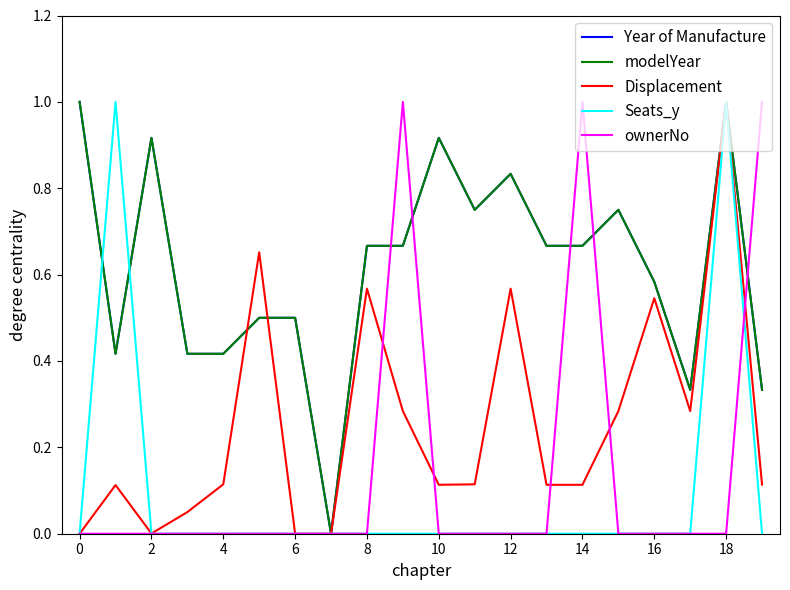

Does the chart have visible grid lines?

No